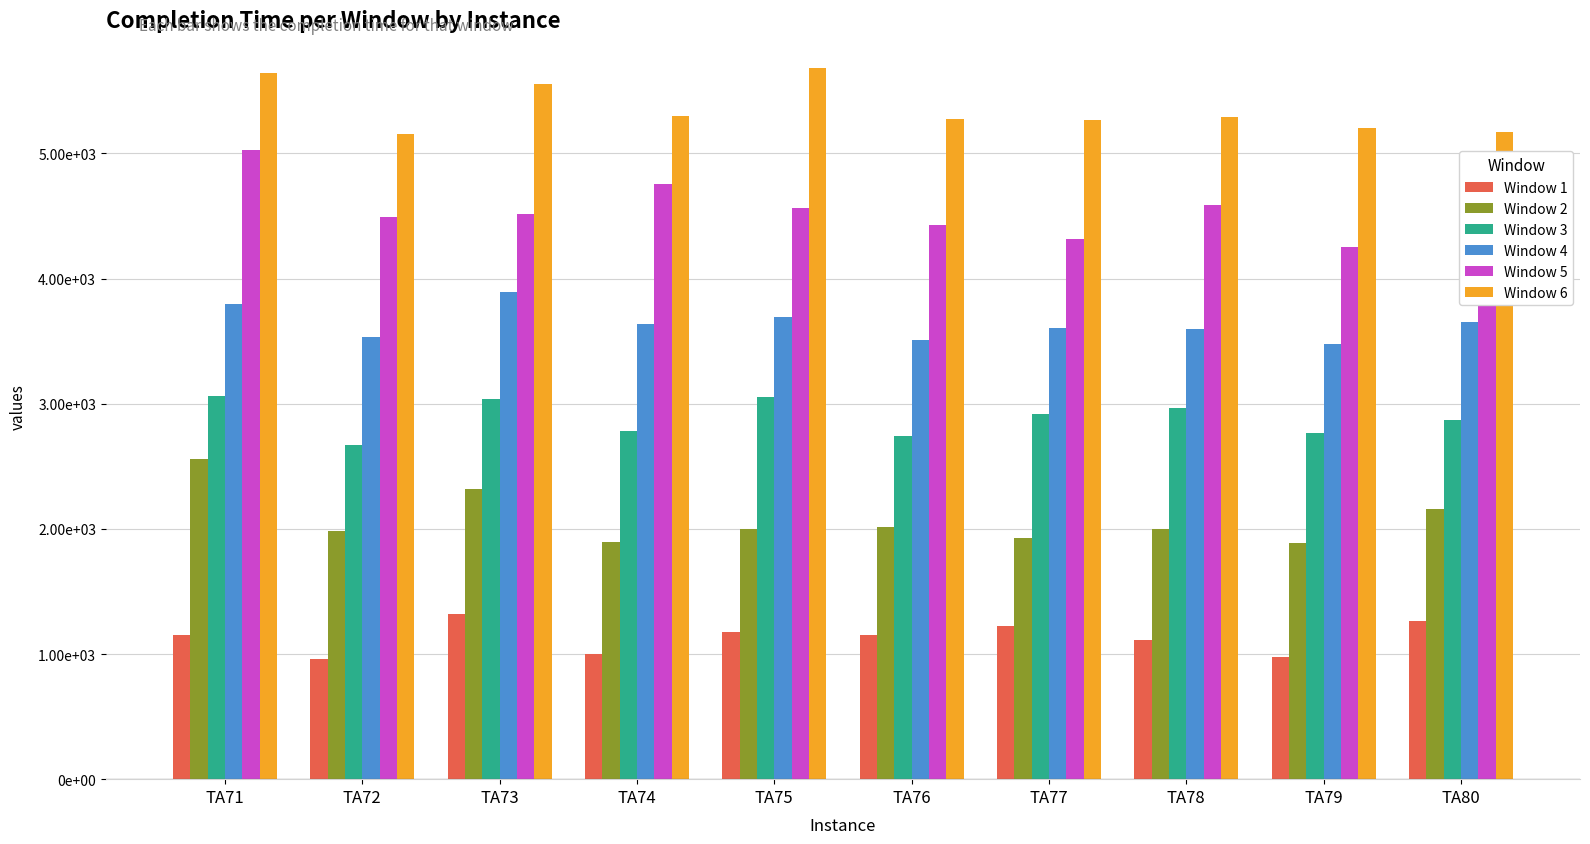

At which label is Window 4 closest to 3683?

TA75